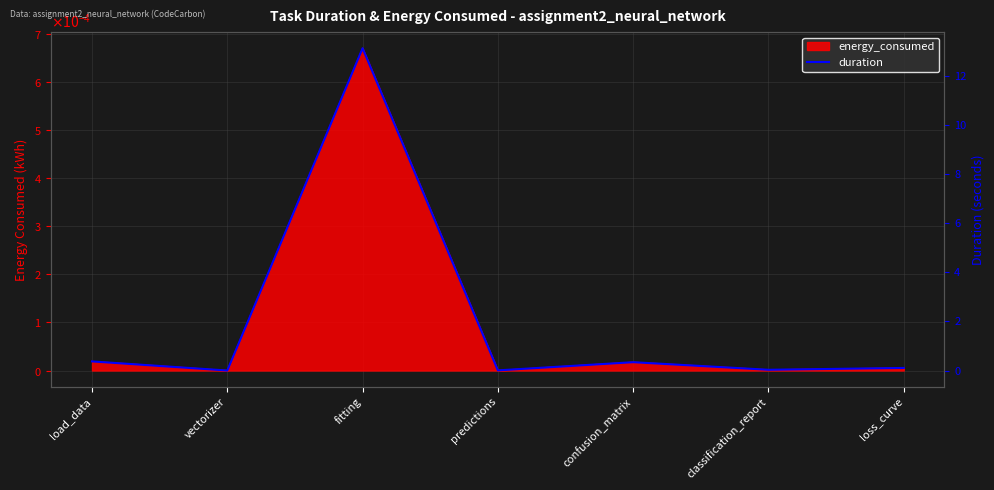

What is the maximum value shown in the chart?

13.1